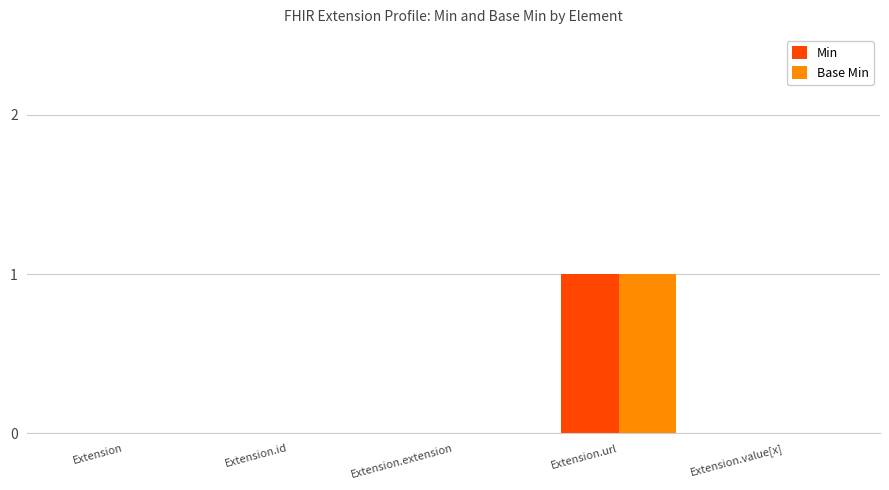

The Base Min series shows 0 at Extension.value[x]. True or false?

True